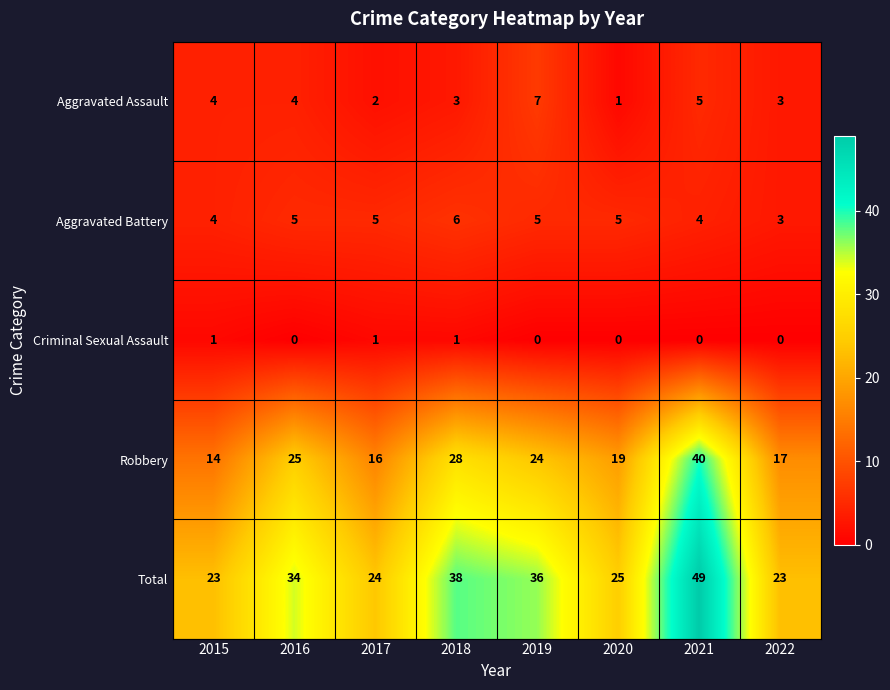

How many categories are shown in the chart?

8